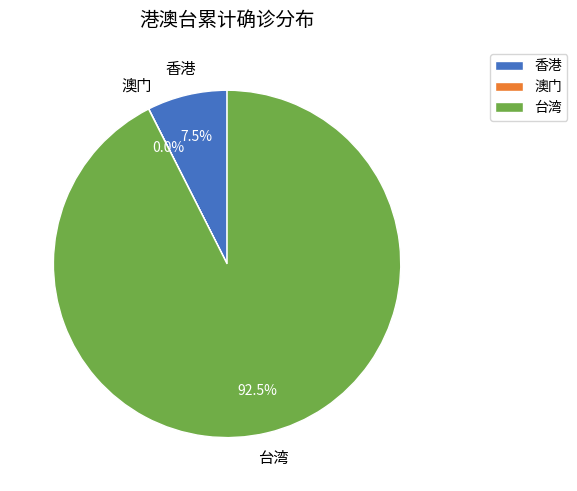

Does 香港 account for over 50% of the chart?

No